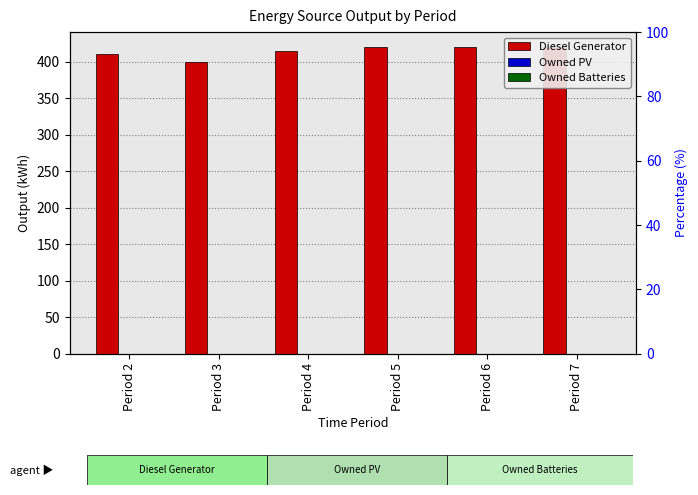

True or false: Diesel Generator has a value of 206 at Period 6.

False